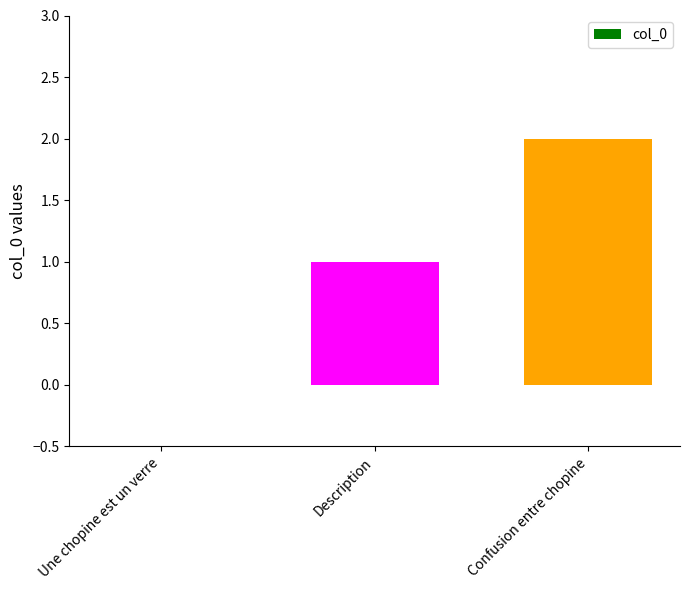

Count the values in the range 0 to 2.

3